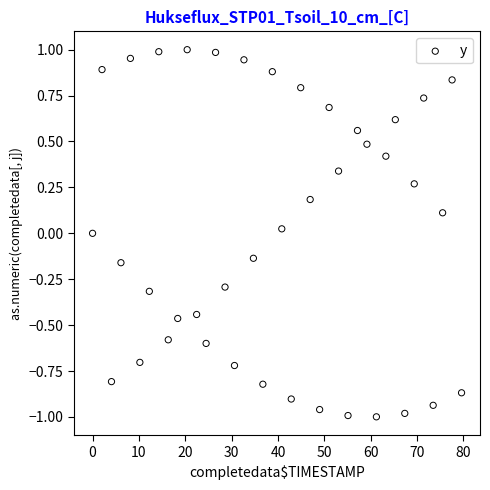

What is the range of Y values (max minus min)?

2.0